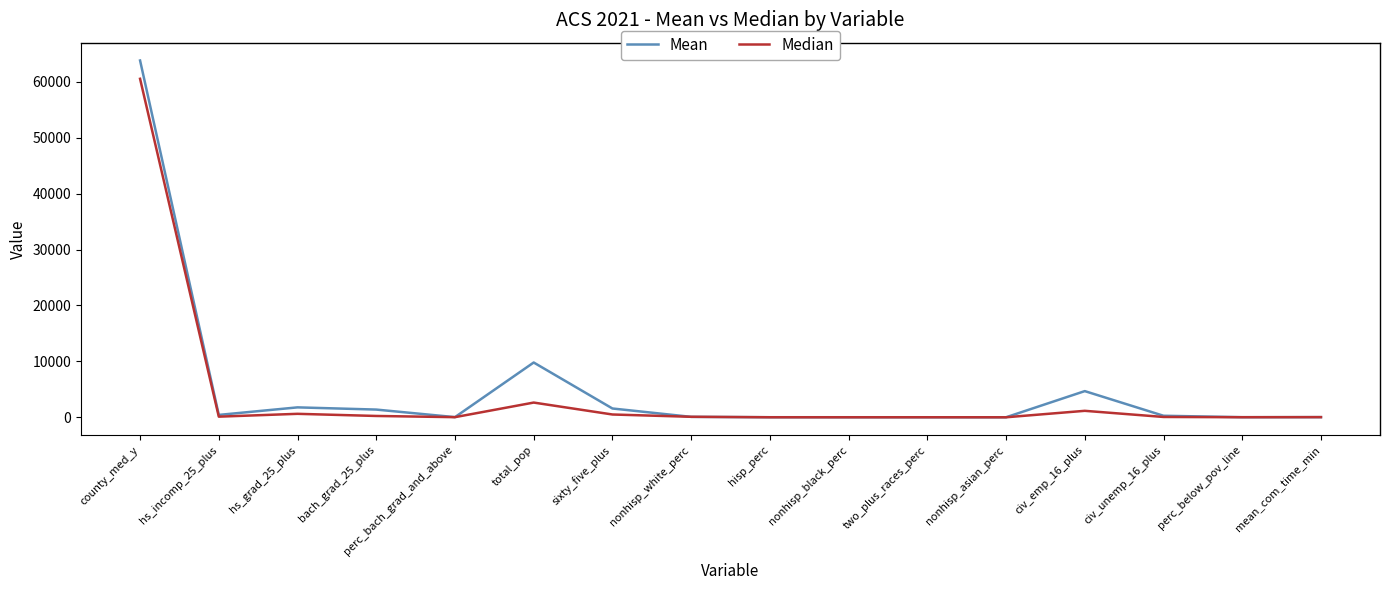

Is this an area chart (filled region under the line)?

No